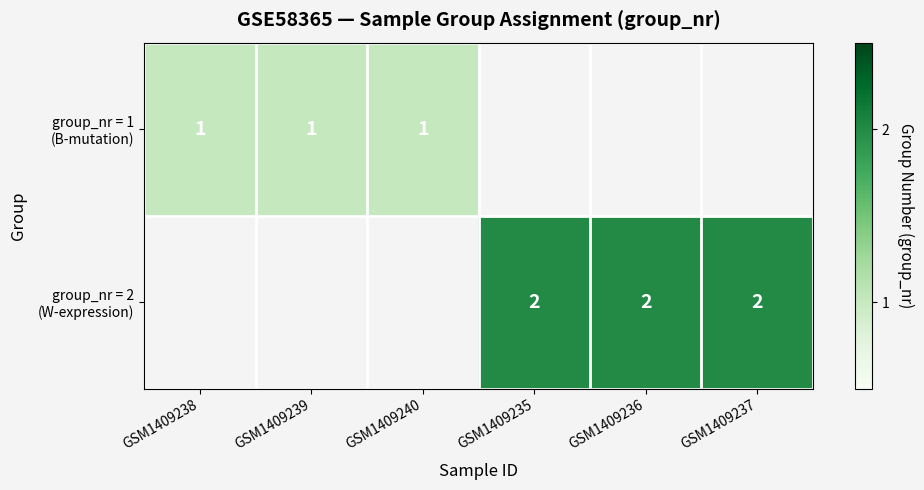

What is the smallest value displayed?

1.0